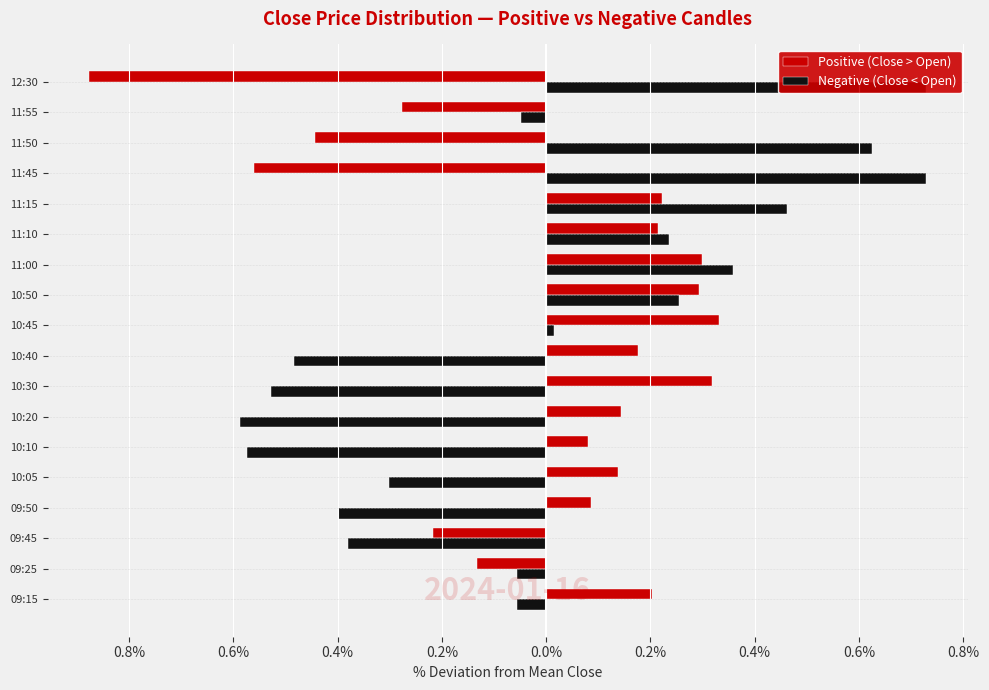

Which series has the largest total across all categories?

Negative (Close < Open)